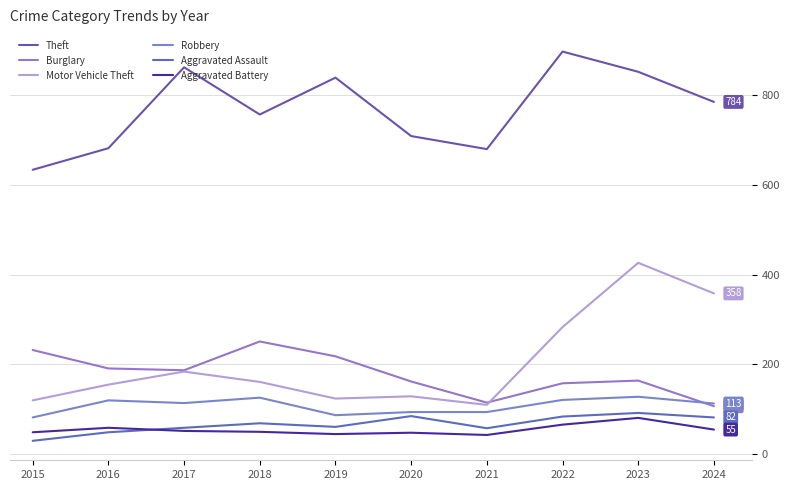

Is the value of Aggravated Battery at 2016 greater than the value of Aggravated Assault at 2019?

No